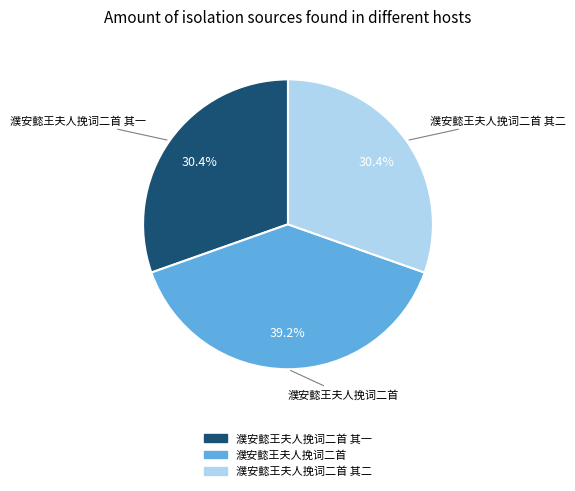

To the nearest percent, what portion does 濮安懿王夫人挽词二首 represent?

39%